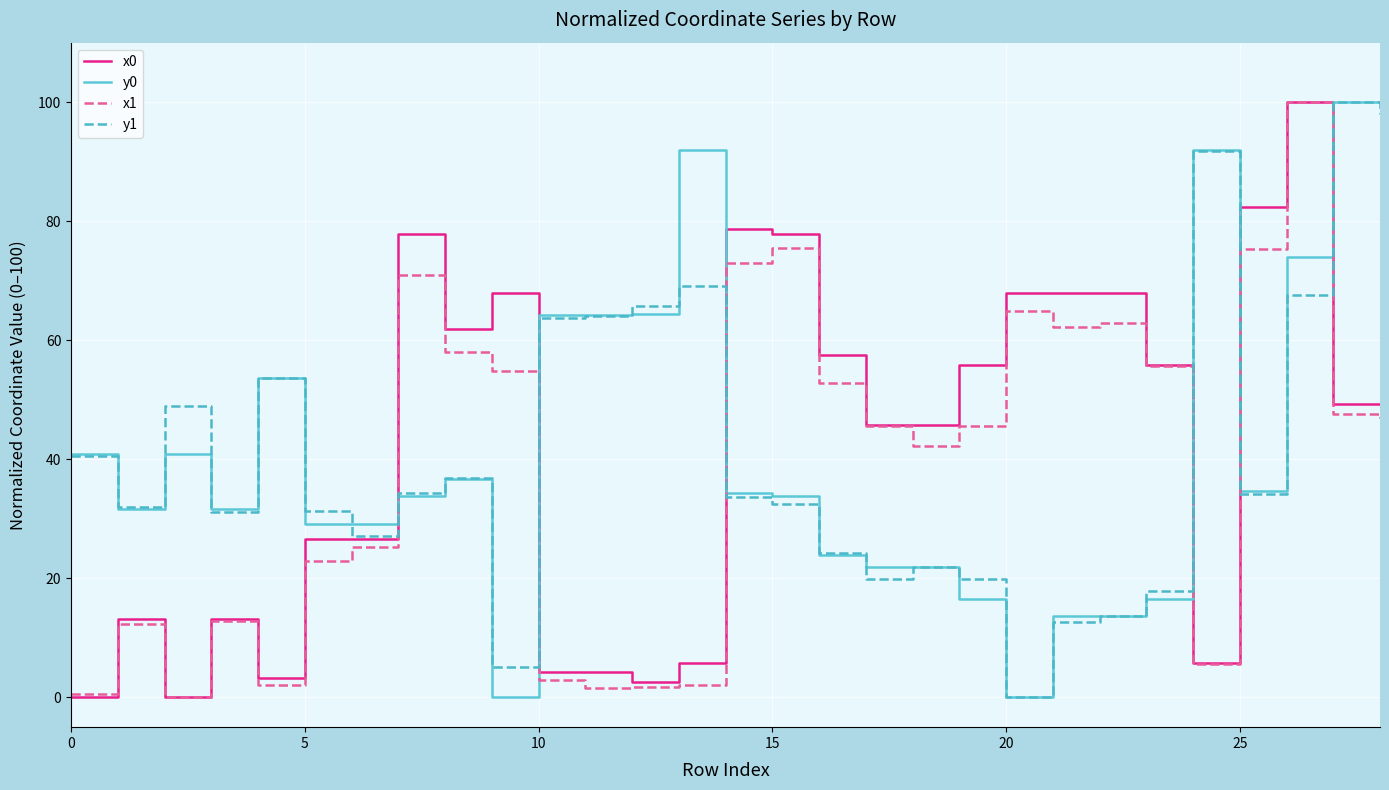

What is the maximum value shown in the chart?

100.0